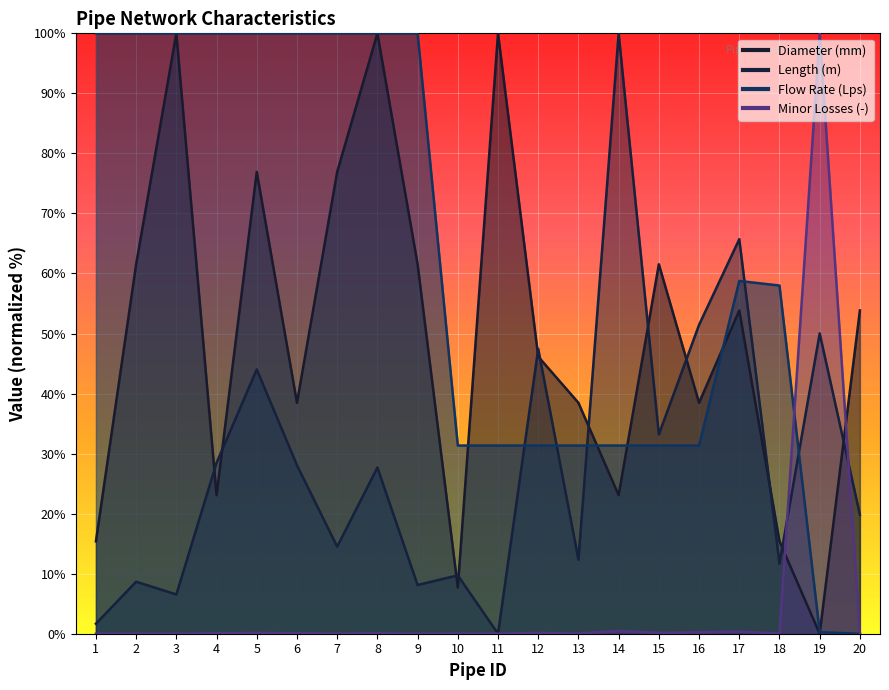

What is the difference between the maximum and second lowest values in the Length (m) series?

98.3